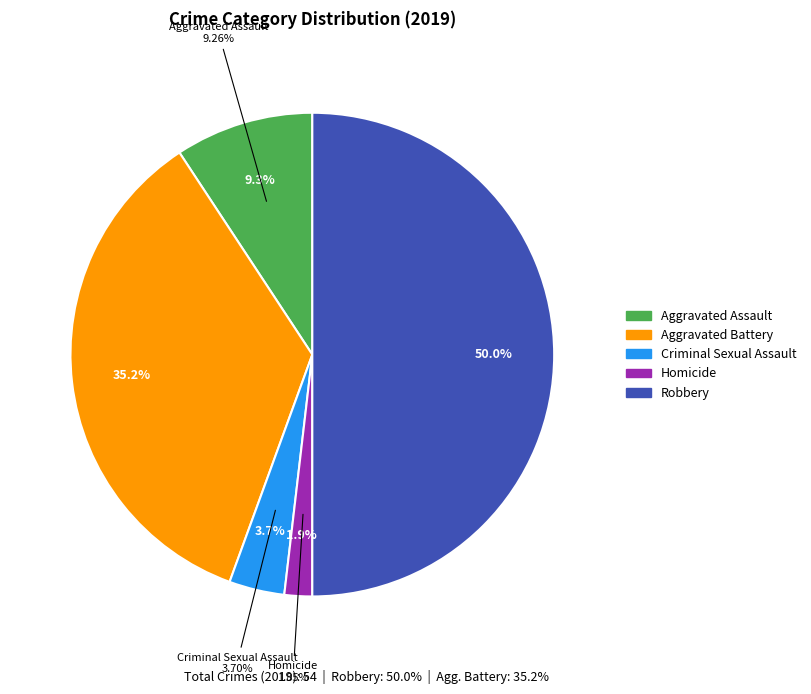

What percentage is NOT represented by Aggravated Assault?

90.7%